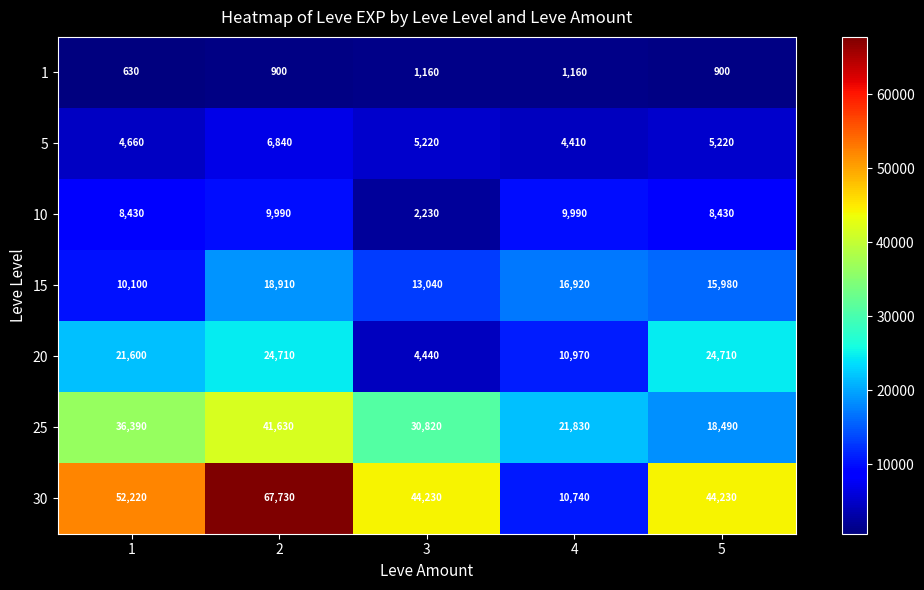

Which series changed the most between 2 and 3?

30